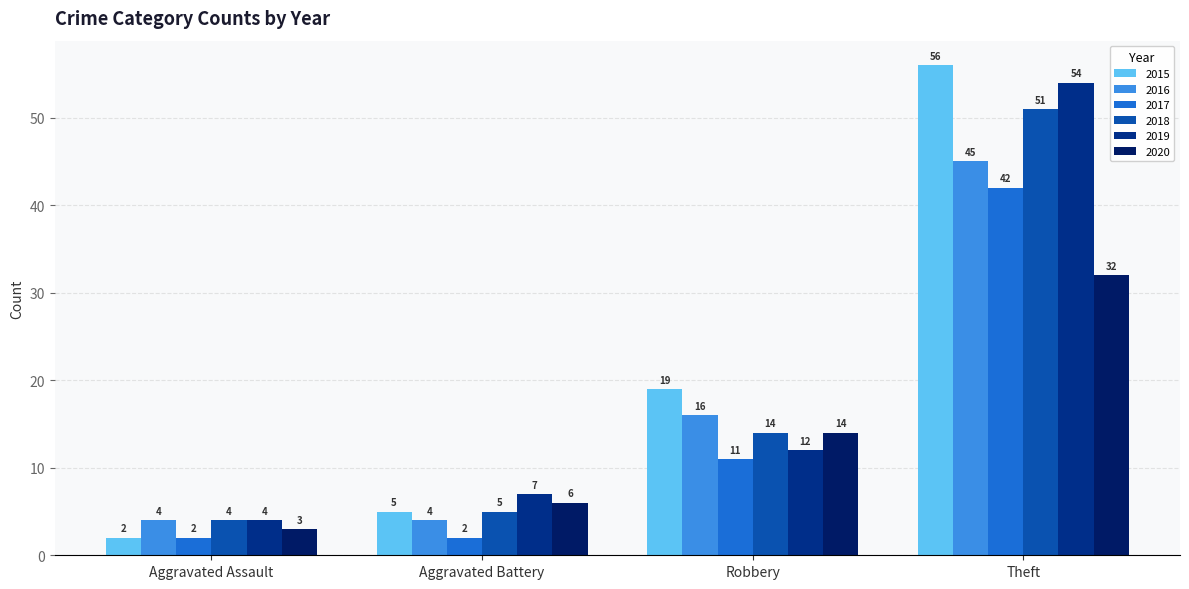

What is the sum of all 2020 values?

55